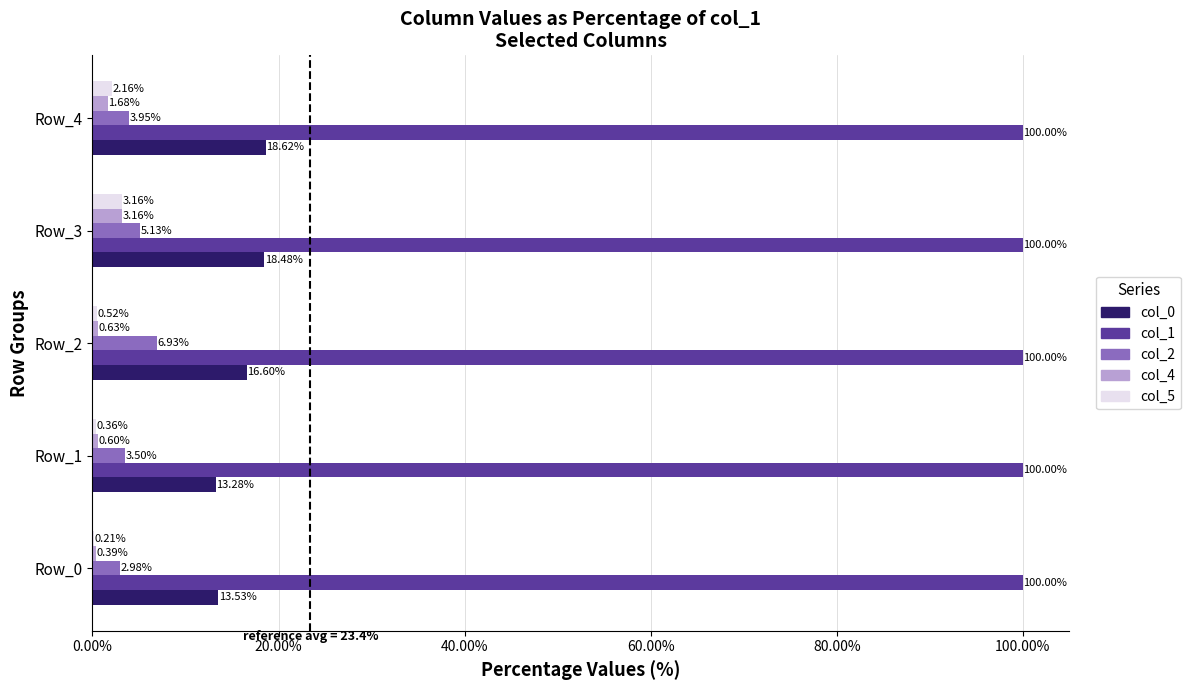

Which series changed the most between Row_2 and Row_3?

col_5